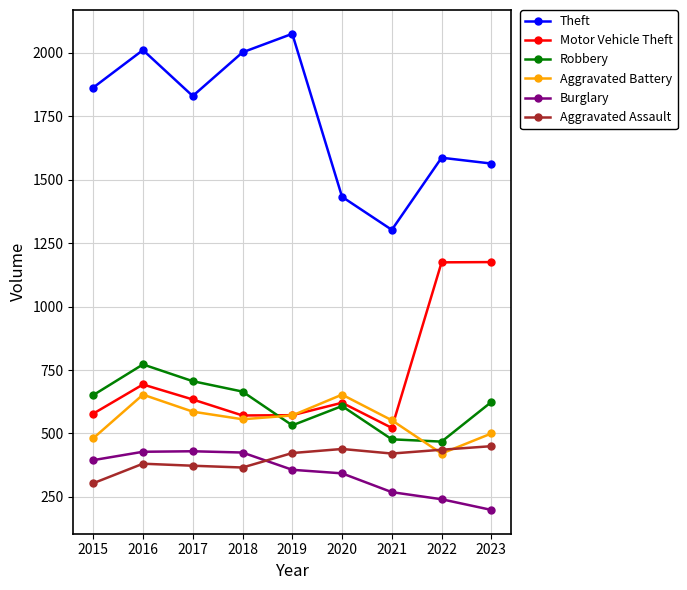

Is the value of Robbery at 2018 greater than the value of Burglary at 2023?

Yes